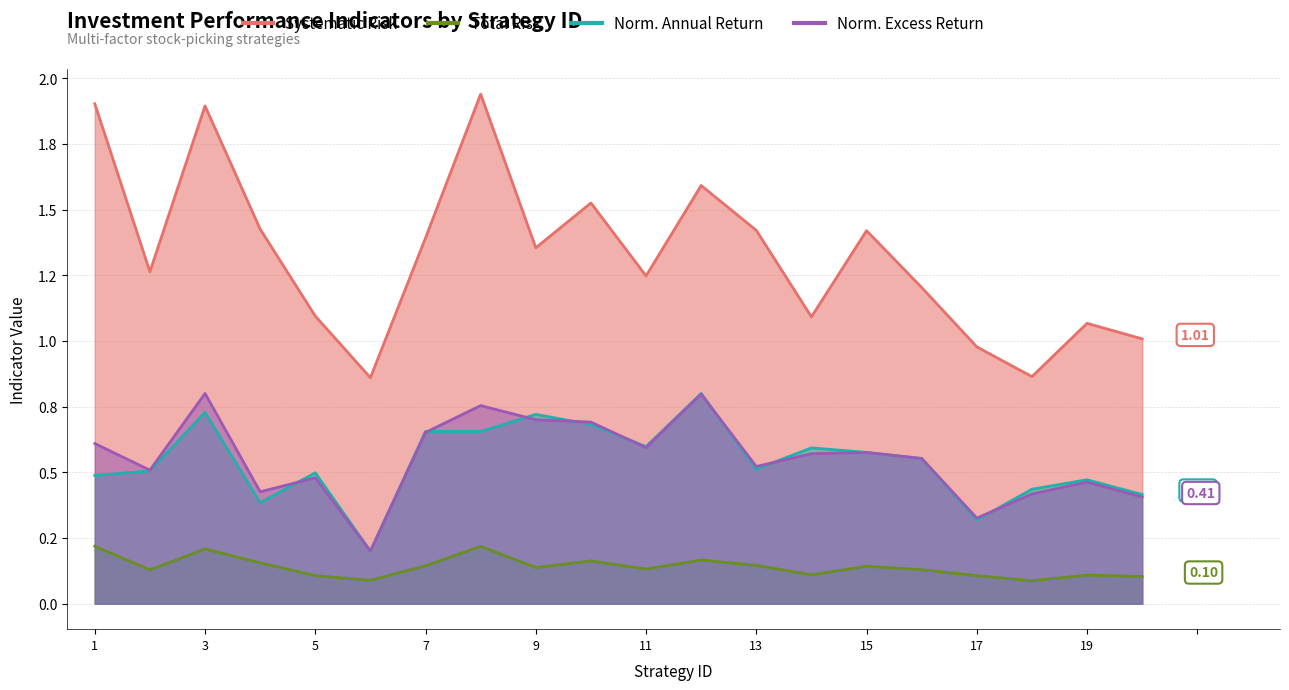

Reading left to right, what are all the values shown in this chart?

Systematic Risk: 1=1.9	2=1.3	3=1.9	4=1.4	5=1.1	6=0.9	7=1.4	8=1.9	9=1.4	10=1.5	11=1.2	12=1.6	13=1.4	14=1.1	15=1.4	16=1.2	17=1.0	18=0.9	19=1.1	20=1.0
Total Risk: 1=0.2	2=0.1	3=0.2	4=0.2	5=0.1	6=0.1	7=0.1	8=0.2	9=0.1	10=0.2	11=0.1	12=0.2	13=0.1	14=0.1	15=0.1	16=0.1	17=0.1	18=0.1	19=0.1	20=0.1
Norm. Annual Return: 1=0.5	2=0.5	3=0.7	4=0.4	5=0.5	6=0.2	7=0.7	8=0.7	9=0.7	10=0.7	11=0.6	12=0.8	13=0.5	14=0.6	15=0.6	16=0.6	17=0.3	18=0.4	19=0.5	20=0.4
Norm. Excess Return: 1=0.6	2=0.5	3=0.8	4=0.4	5=0.5	6=0.2	7=0.7	8=0.8	9=0.7	10=0.7	11=0.6	12=0.8	13=0.5	14=0.6	15=0.6	16=0.6	17=0.3	18=0.4	19=0.5	20=0.4